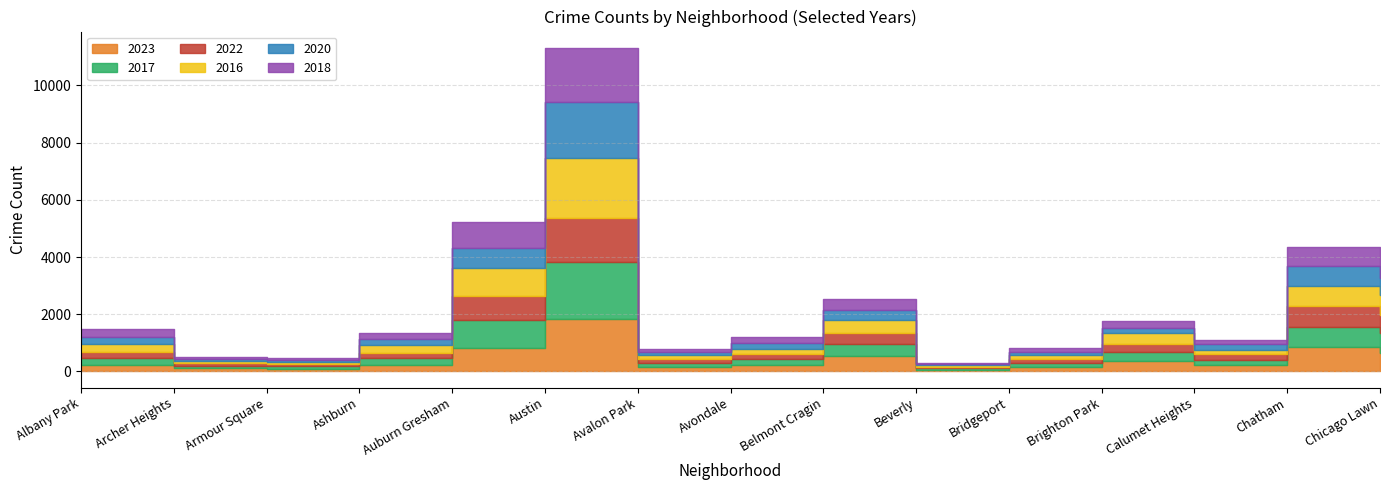

How many series are shown in this chart?

6